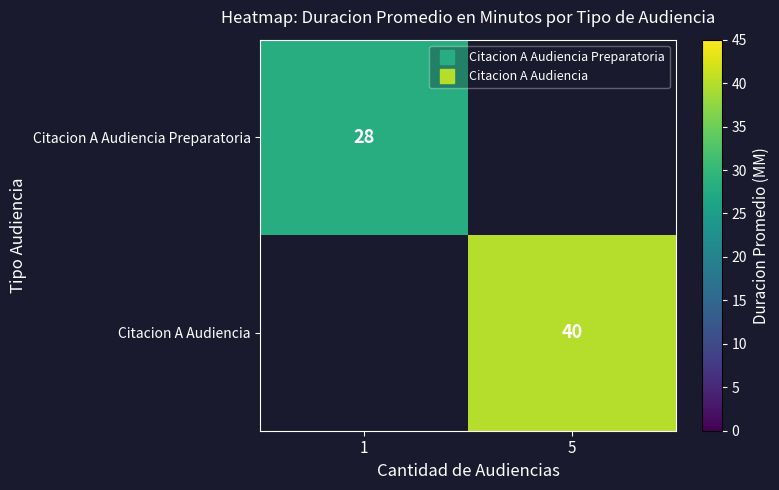

At how many categories does at least one series exceed 32?

1